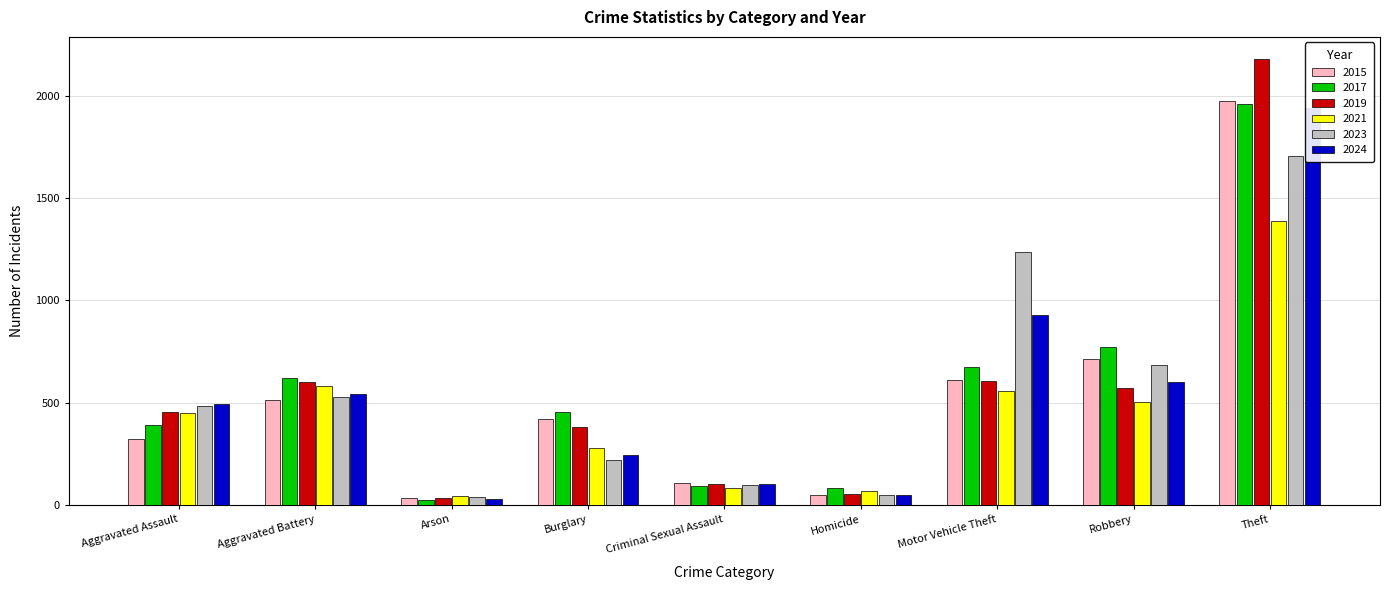

Where is 2015 nearest to the value 1003?

Robbery